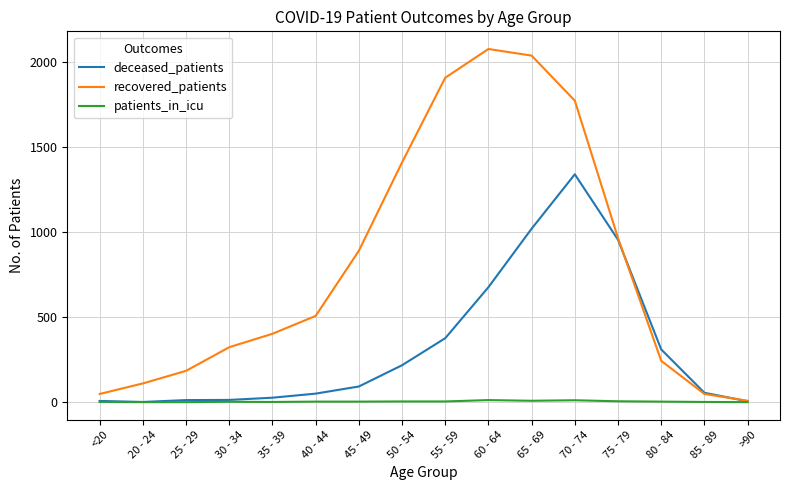

What position from the left is 40 - 44?

6